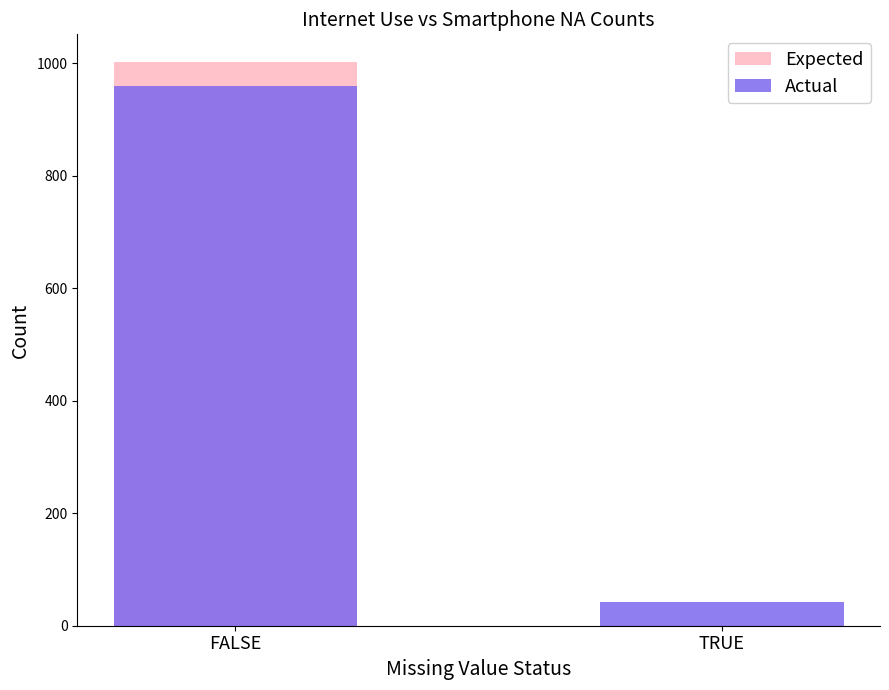

Rank the series at FALSE from highest to lowest value.

Expected, Actual